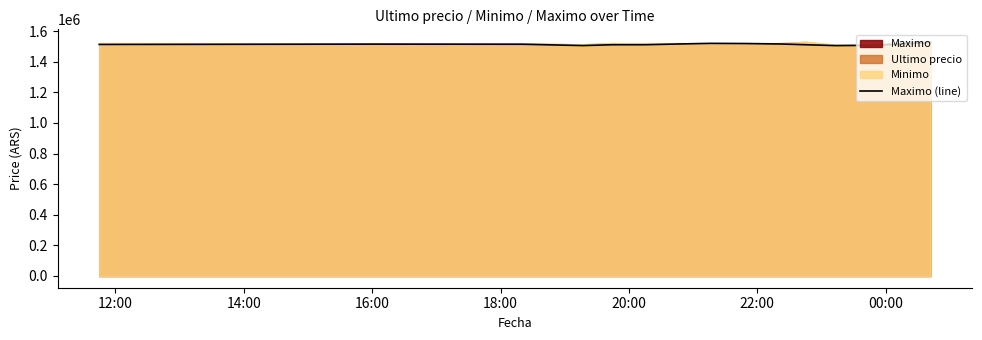

What is the sum of the values at 00:00 and 22:00?

3027266